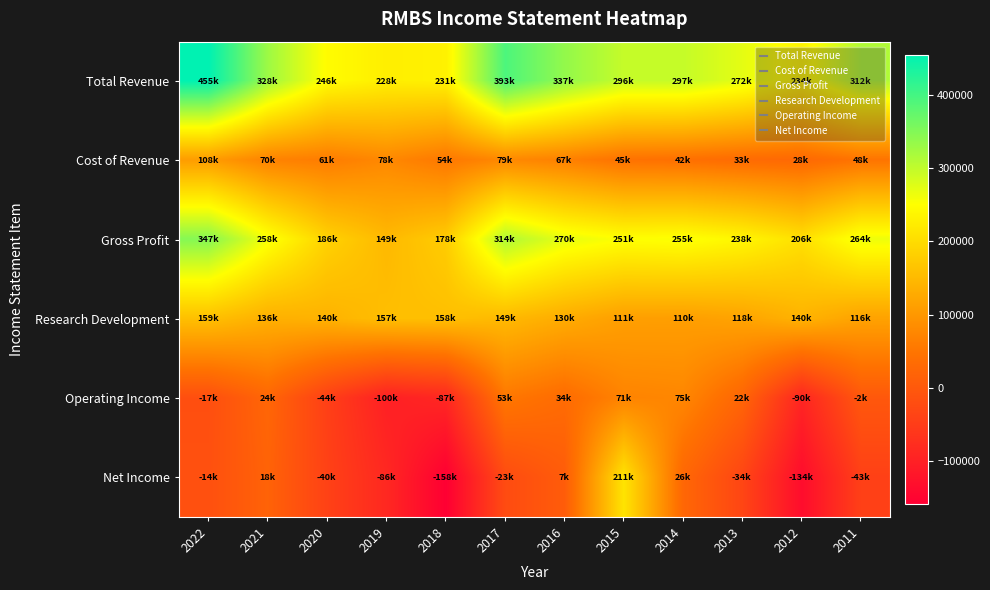

Which series has the largest total across all categories?

Total Revenue